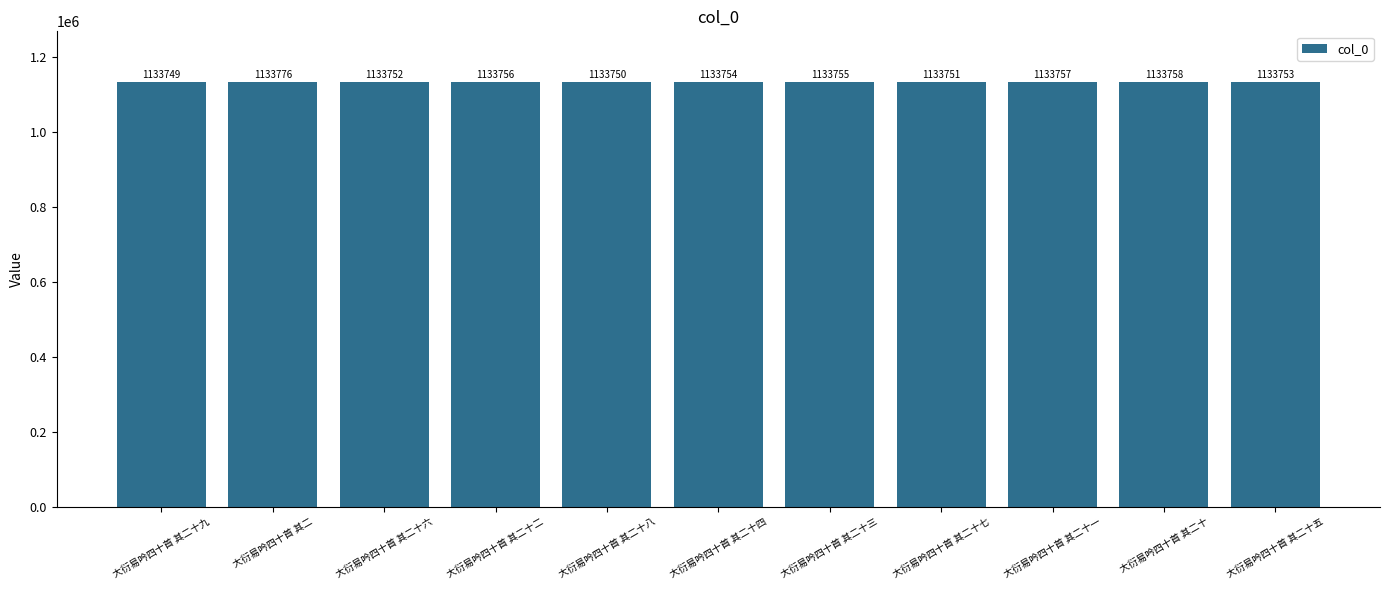

What is the ratio of the value at 大衍易吟四十首 其二十二 to the value at 大衍易吟四十首 其二十三?

1.0